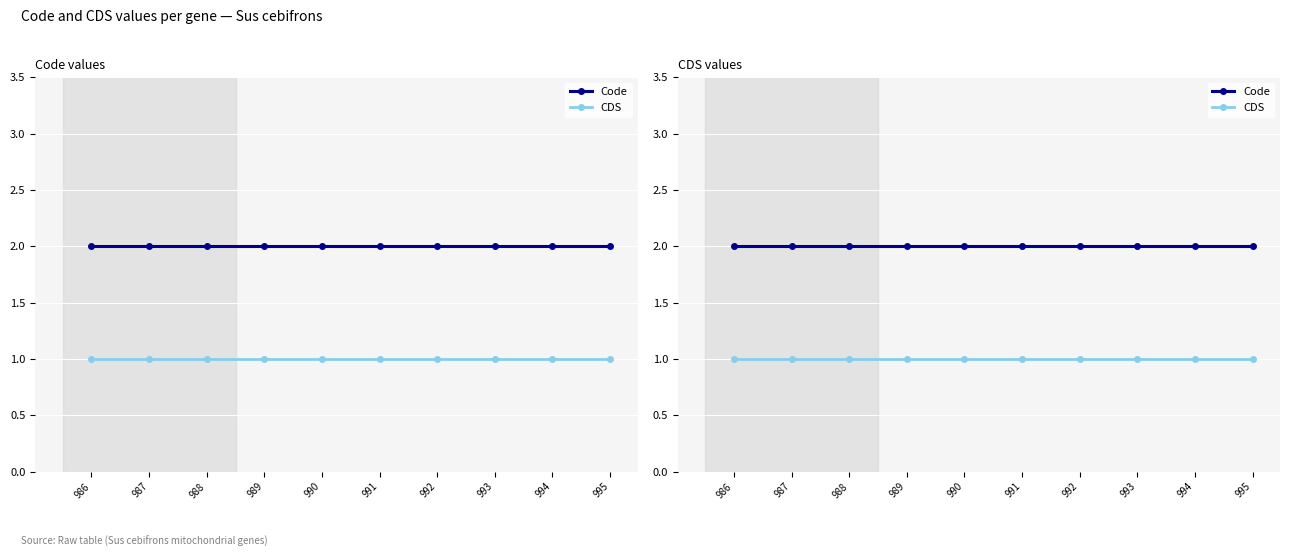

Reading right to left, extract all data points from this chart.

Code: 2	2	2	2	2	2	2	2	2	2
CDS: 1	1	1	1	1	1	1	1	1	1